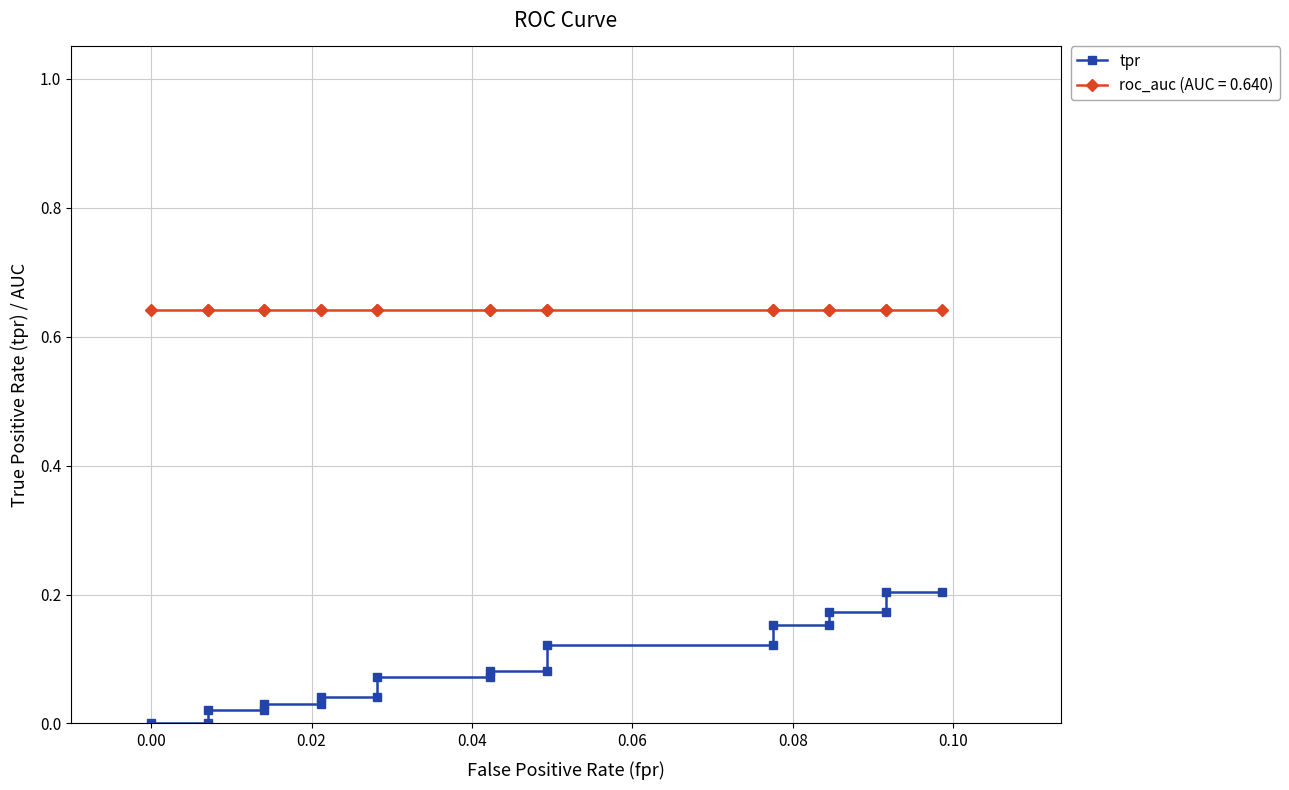

Reading left to right, transcribe all the data shown in this chart.

0.0	0.0	0.0	0.0	0.0	0.0	0.0	0.0	0.1	0.1	0.1	0.1	0.1	0.1	0.2	0.2	0.2	0.2	0.2	0.2